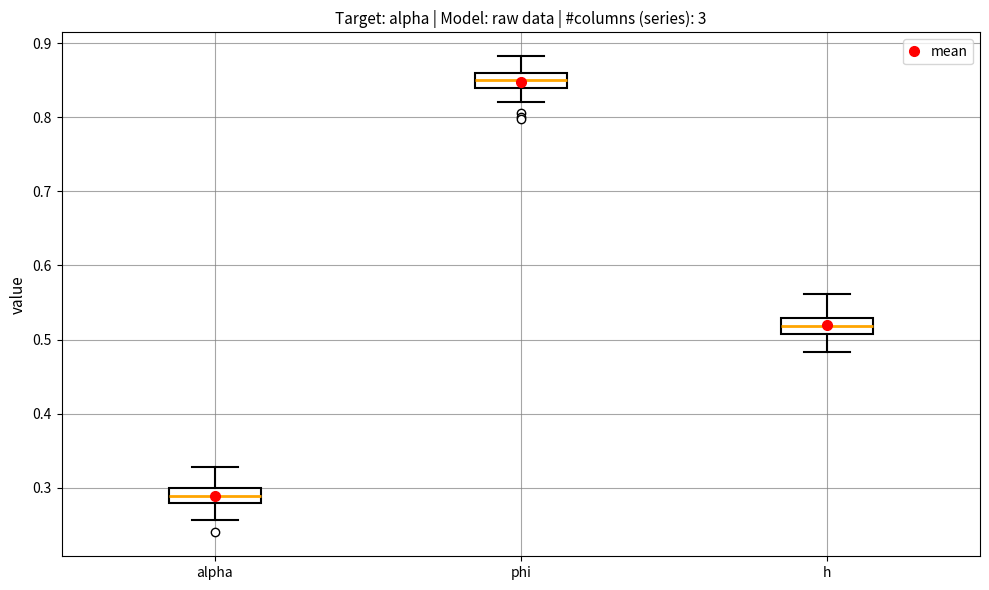

Which box's median line is the lowest?

alpha